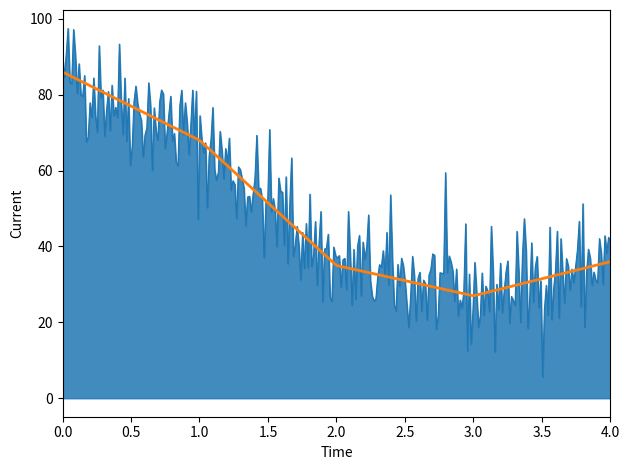

What is the smallest value displayed?

5.6